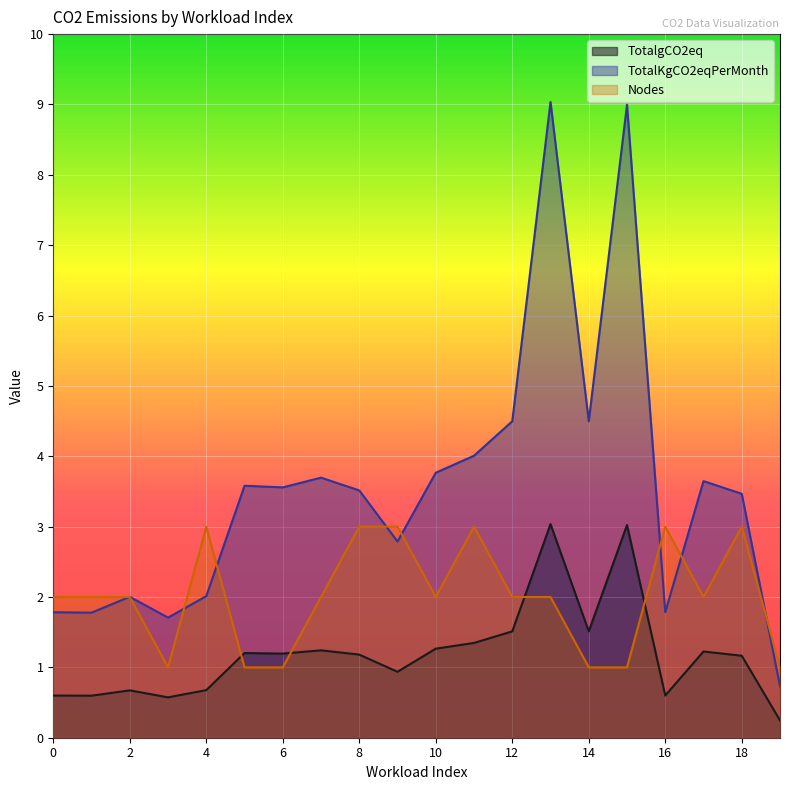

In TotalgCO2eq, how many points are higher than both neighbors (excluding endpoints)?

6